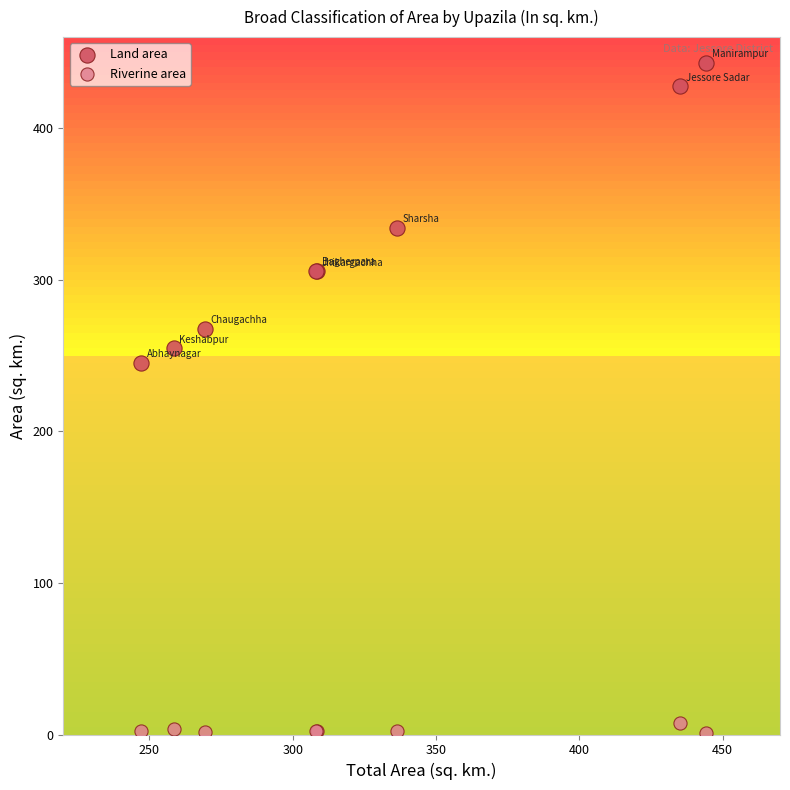

Which series reaches the maximum Y coordinate?

Land area